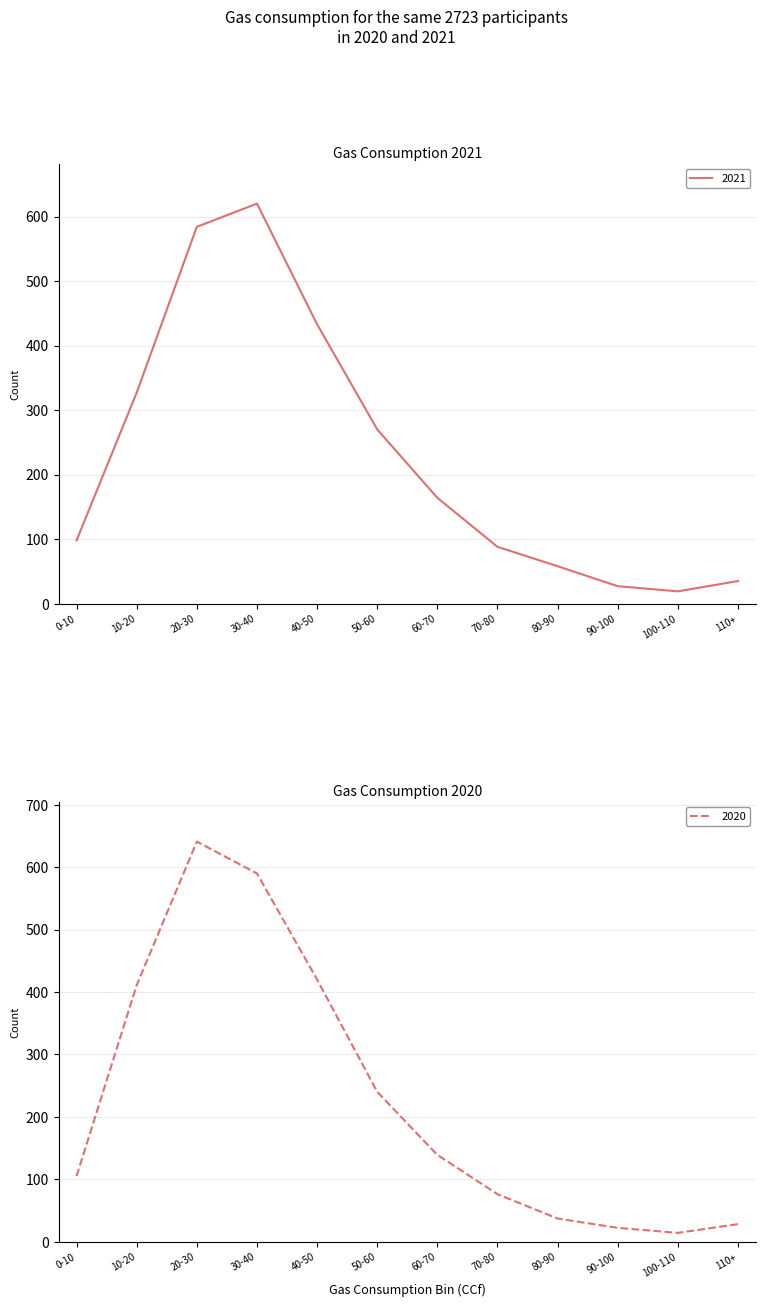

Is the value of 2020 at 80-90 greater than the value of 2021 at 70-80?

No